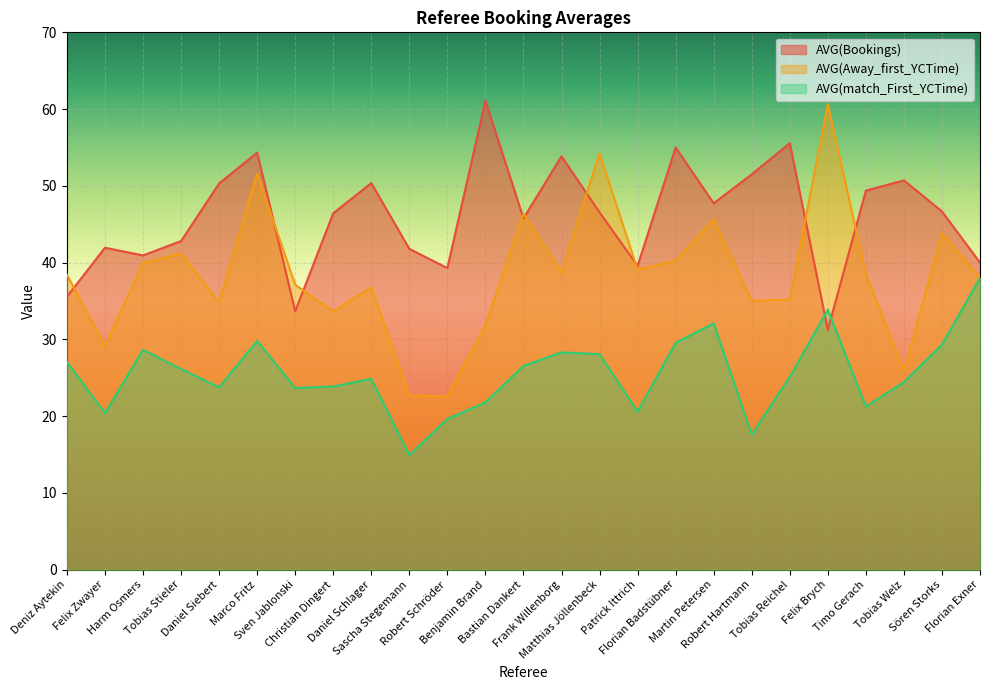

The AVG(Bookings) series shows 16.8 at Robert Schröder. True or false?

False